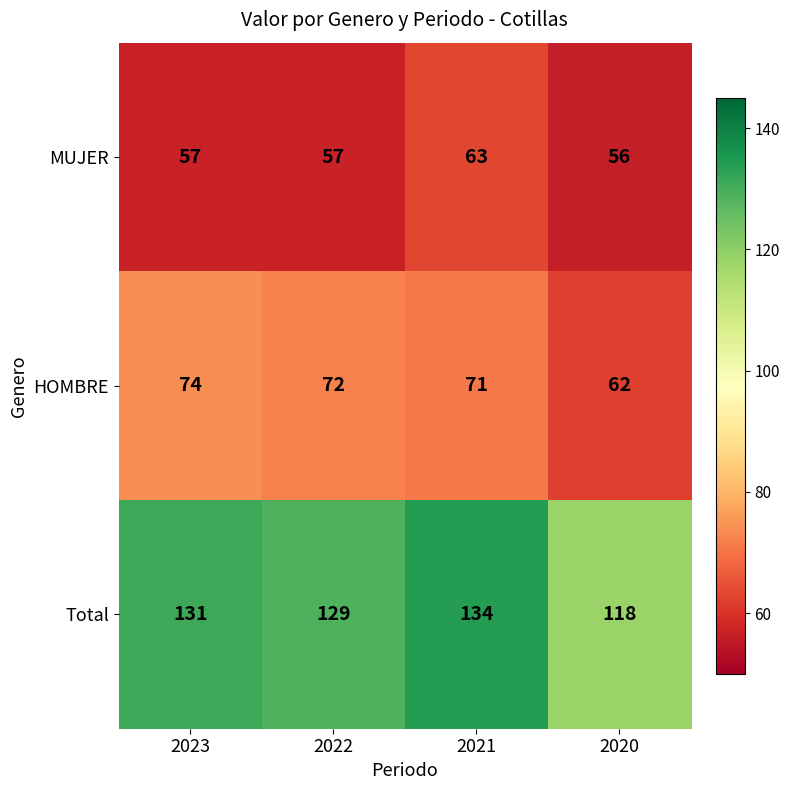

How many data points does each series have?

4